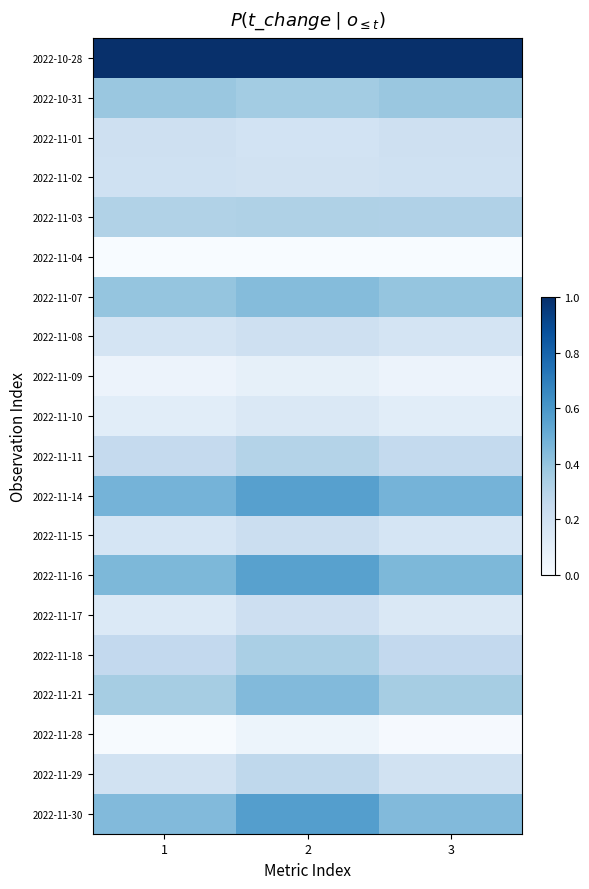

Between 1 and 3, which is larger?

1